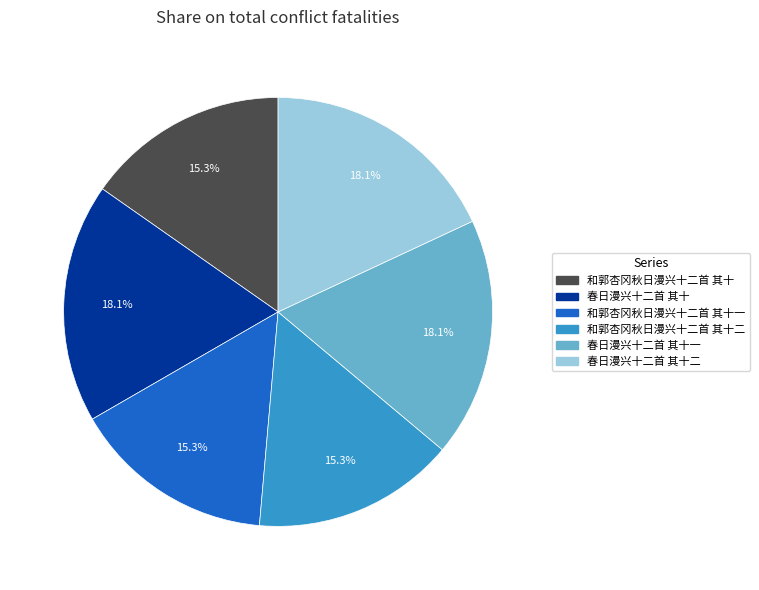

Is there a majority slice in this chart?

No